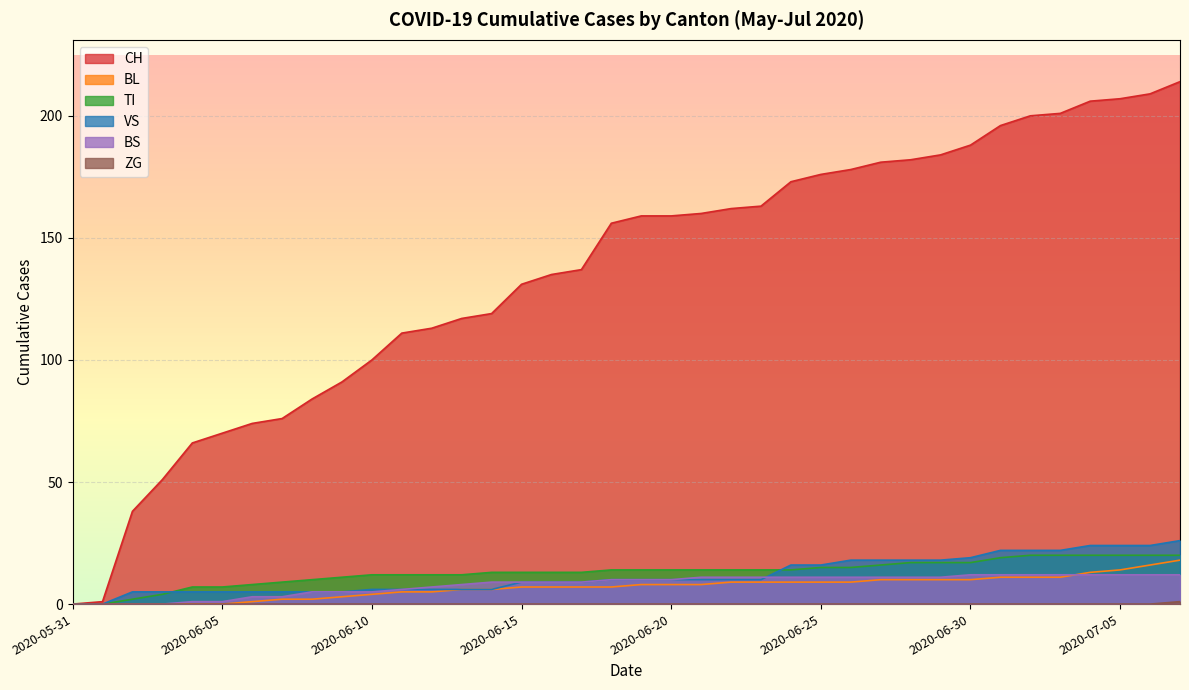

At which label is CH closest to 107?

2020-06-11